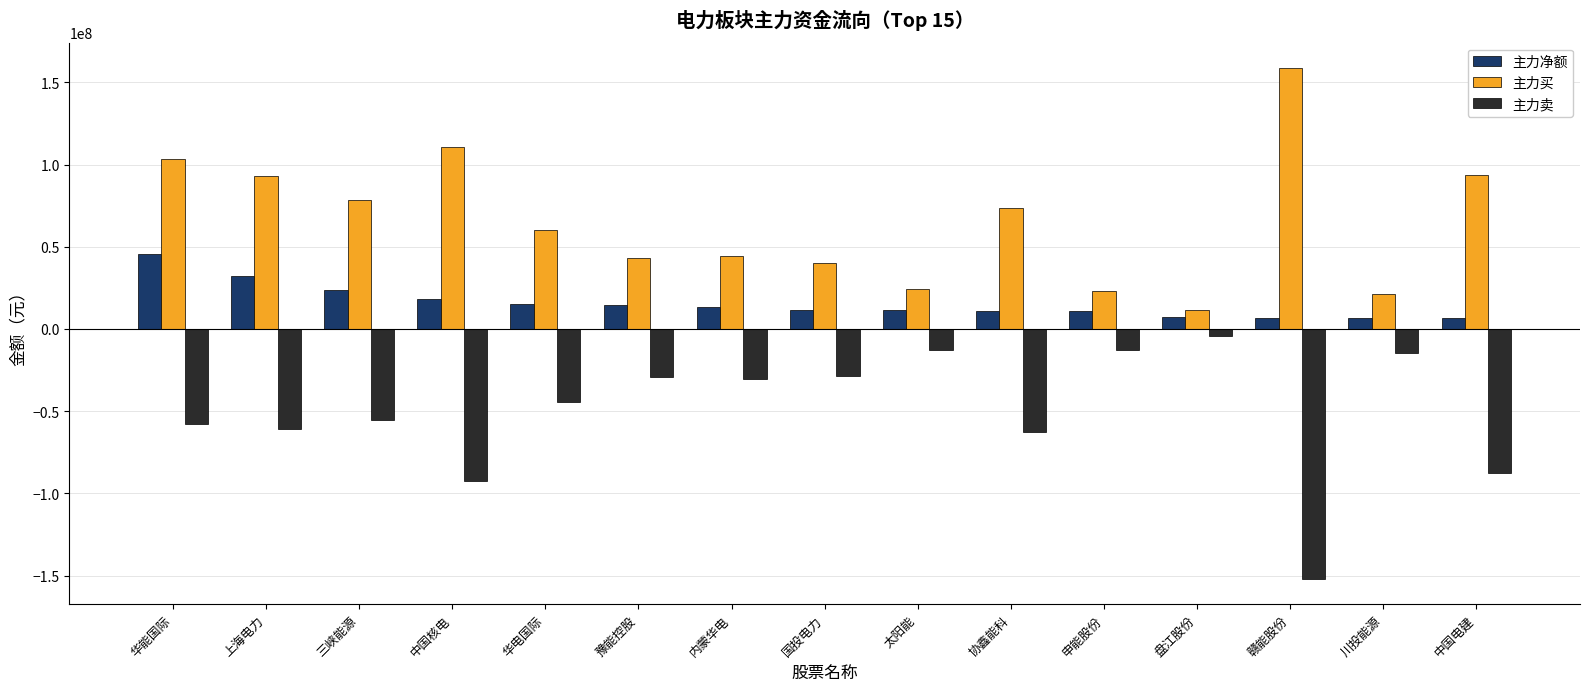

Which series has the largest total across all categories?

主力买